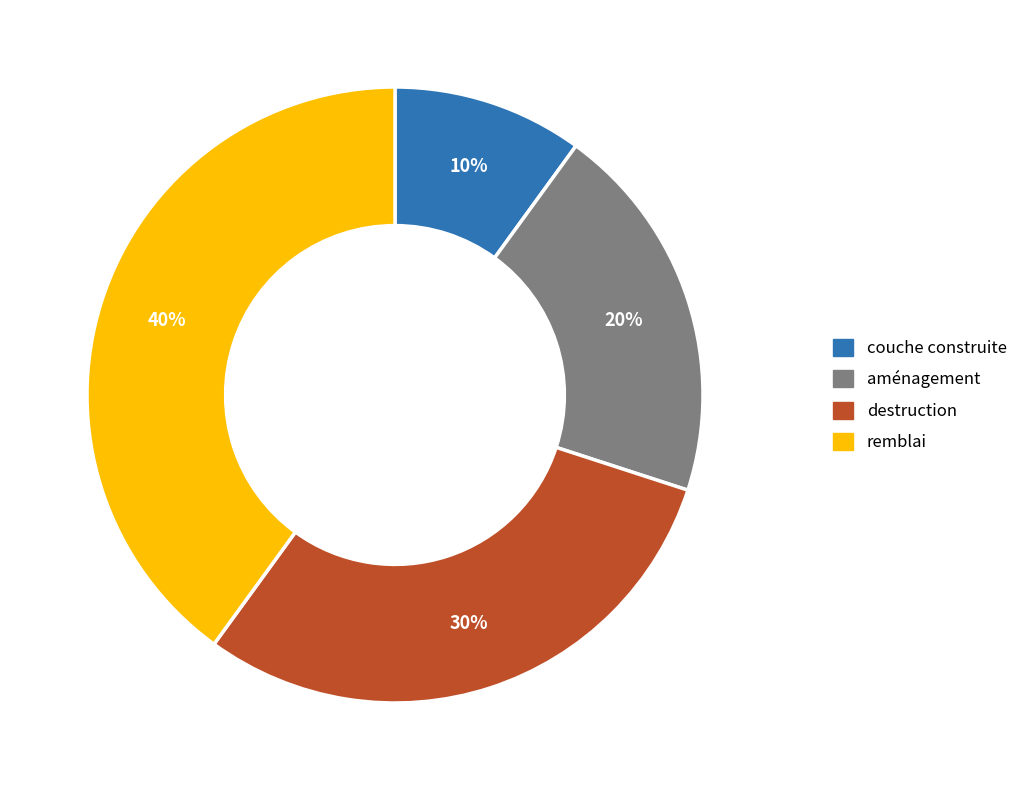

To the nearest percent, what percentage of the pie is aménagement?

20%